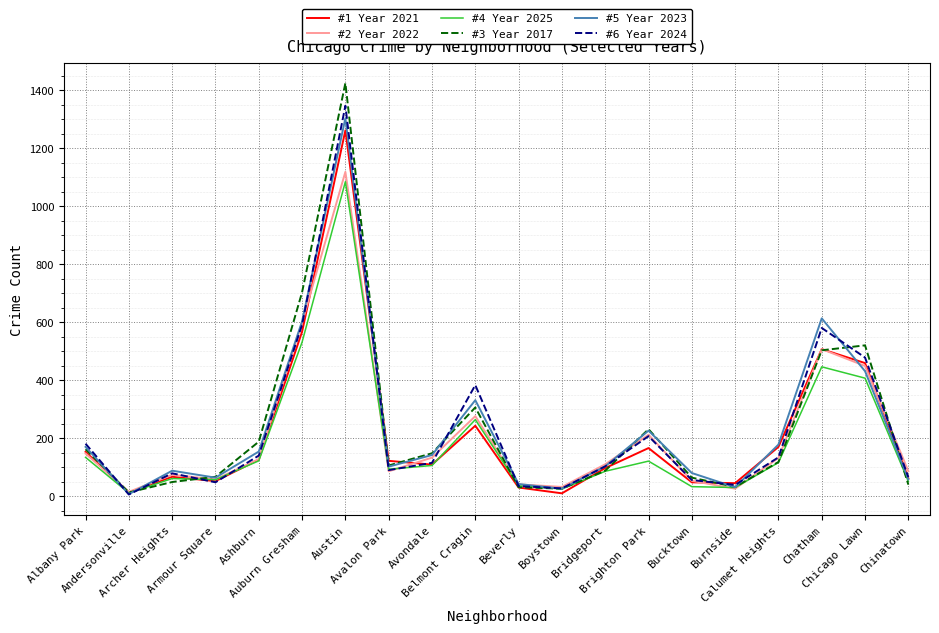

At which category is the sum across all series the highest?

Austin